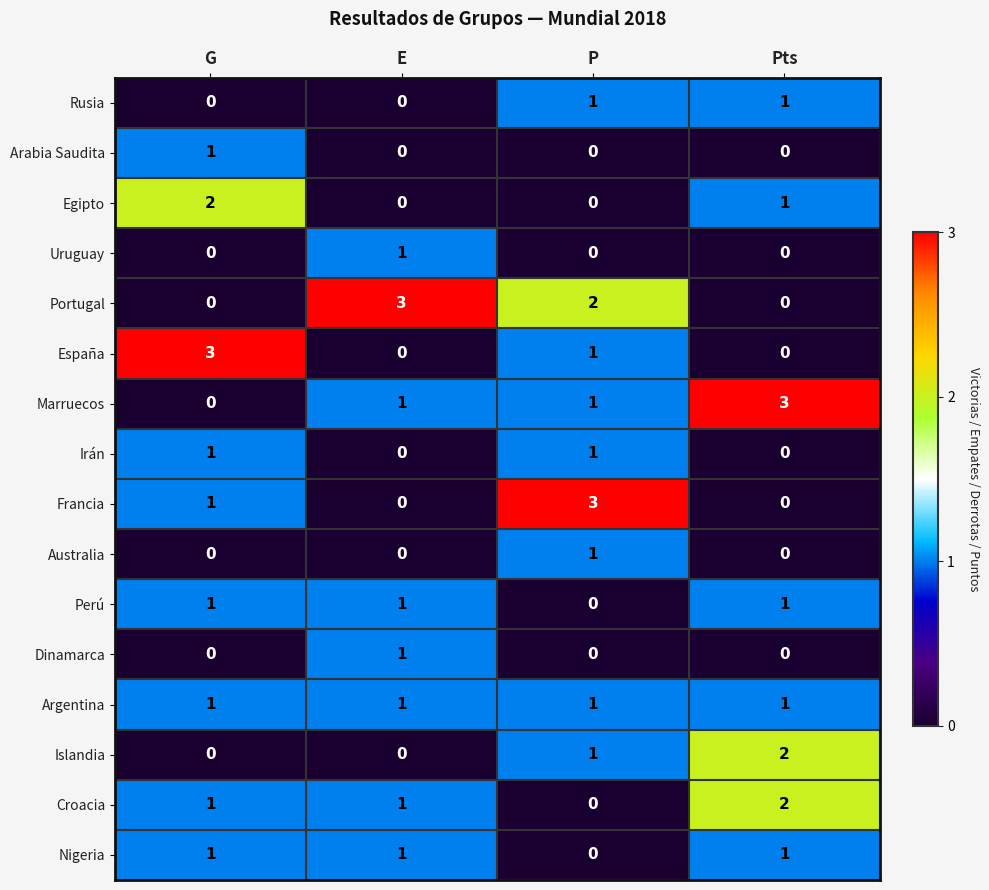

Count the Francia values in the range 0 to 3.

4